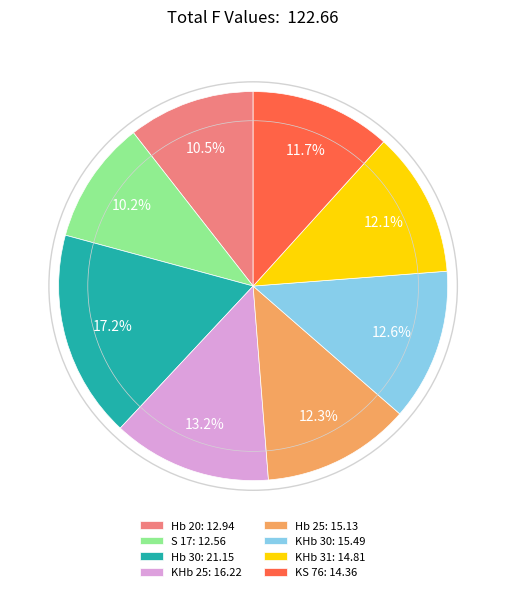

What percentage is NOT represented by Hb 20?

89.5%